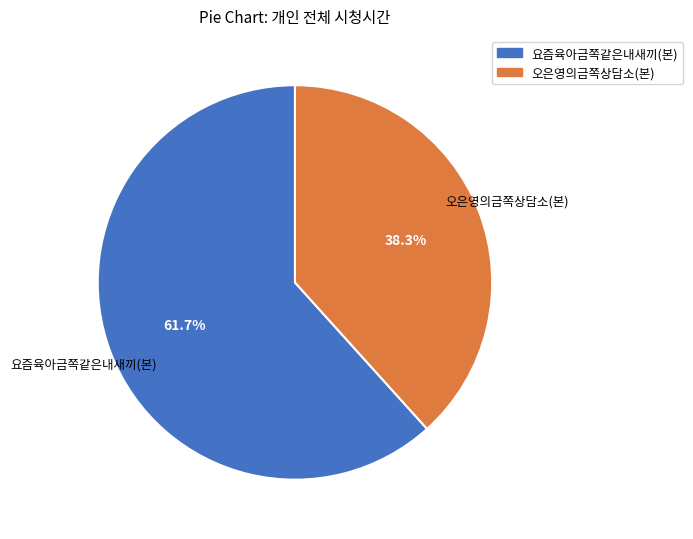

To the nearest percent, what percentage of the pie is 오은영의금쪽상담소(본)?

38%